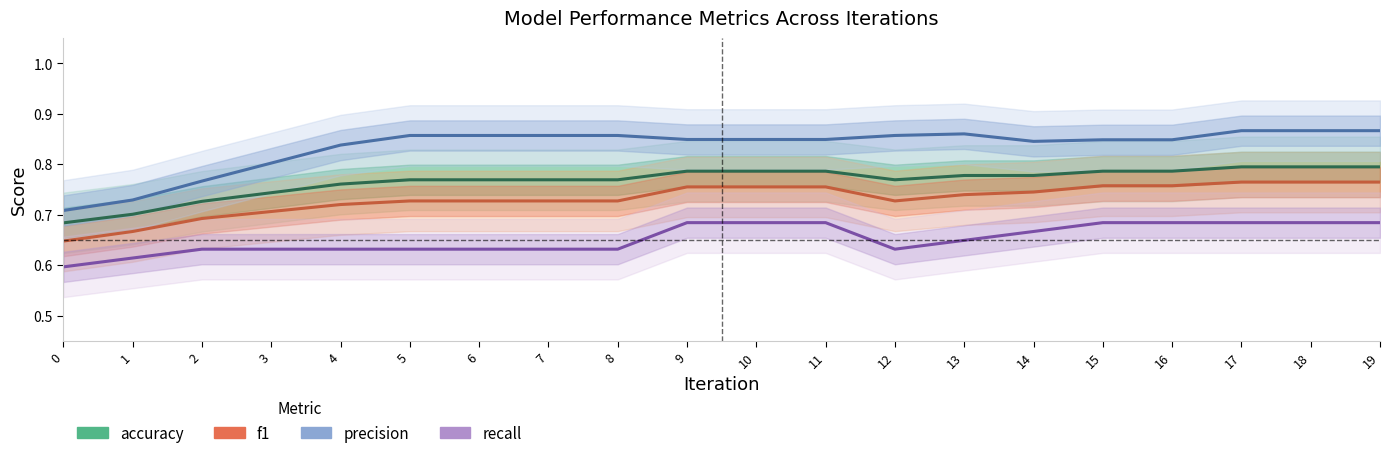

Reading left to right, what are all the values shown in this chart?

accuracy: 0=0.7	1=0.7	2=0.7	3=0.7	4=0.8	5=0.8	6=0.8	7=0.8	8=0.8	9=0.8	10=0.8	11=0.8	12=0.8	13=0.8	14=0.8	15=0.8	16=0.8	17=0.8	18=0.8	19=0.8
f1: 0=0.6	1=0.7	2=0.7	3=0.7	4=0.7	5=0.7	6=0.7	7=0.7	8=0.7	9=0.8	10=0.8	11=0.8	12=0.7	13=0.7	14=0.7	15=0.8	16=0.8	17=0.8	18=0.8	19=0.8
precision: 0=0.7	1=0.7	2=0.8	3=0.8	4=0.8	5=0.9	6=0.9	7=0.9	8=0.9	9=0.8	10=0.8	11=0.8	12=0.9	13=0.9	14=0.8	15=0.8	16=0.8	17=0.9	18=0.9	19=0.9
recall: 0=0.6	1=0.6	2=0.6	3=0.6	4=0.6	5=0.6	6=0.6	7=0.6	8=0.6	9=0.7	10=0.7	11=0.7	12=0.6	13=0.6	14=0.7	15=0.7	16=0.7	17=0.7	18=0.7	19=0.7